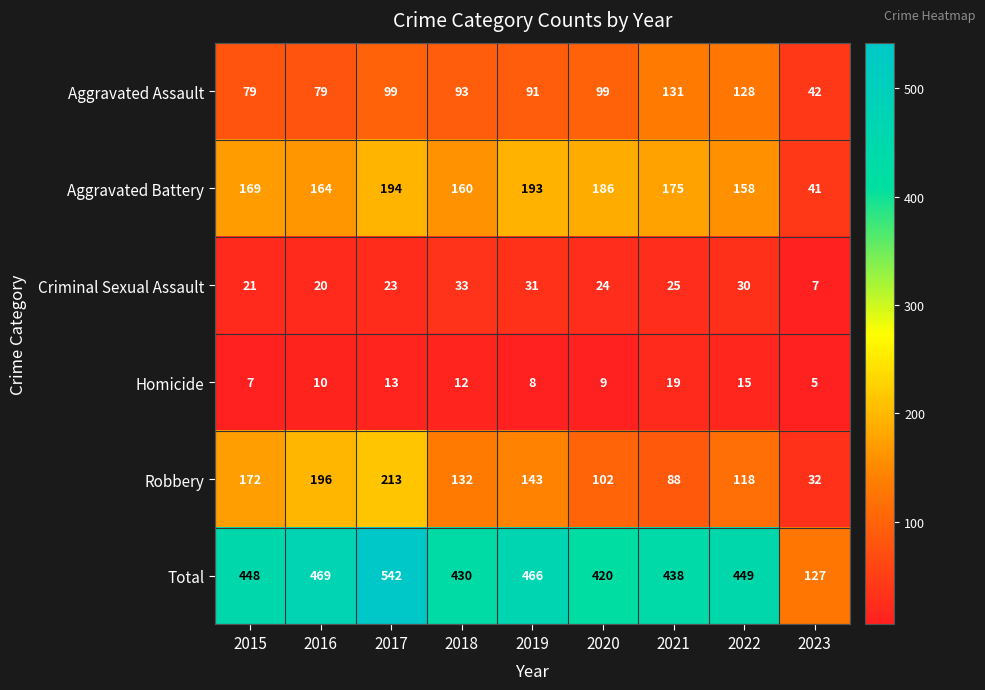

Count the number of data series in this chart.

6